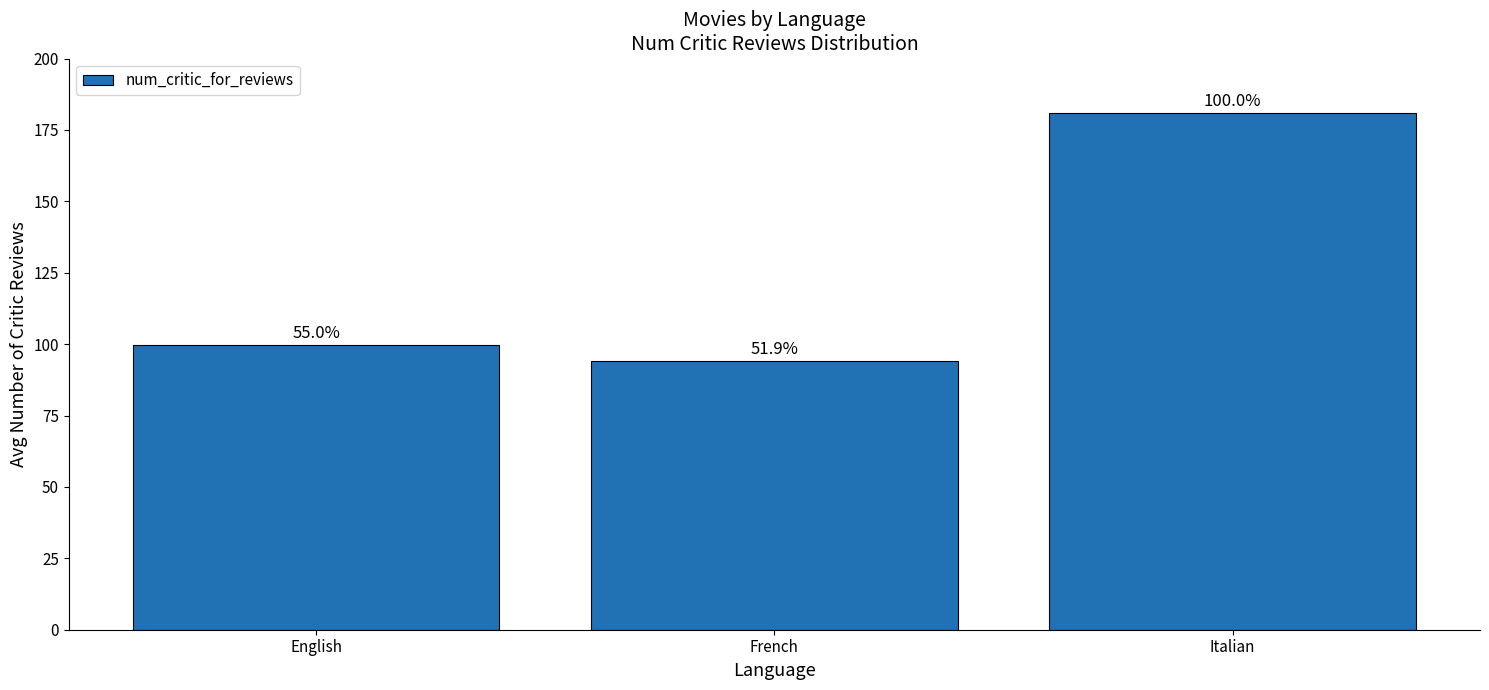

How many bars are there in total?

3